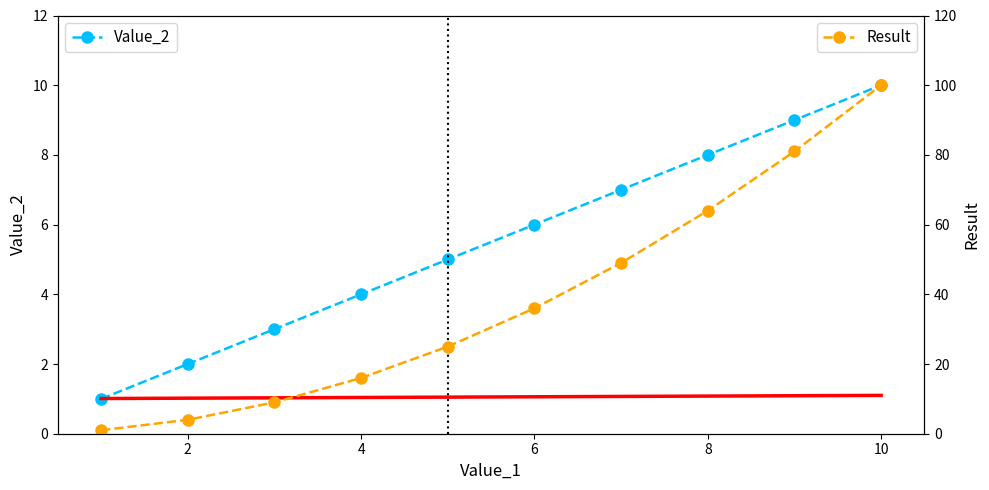

Is it true that Value_2 equals 2 at 4?

False